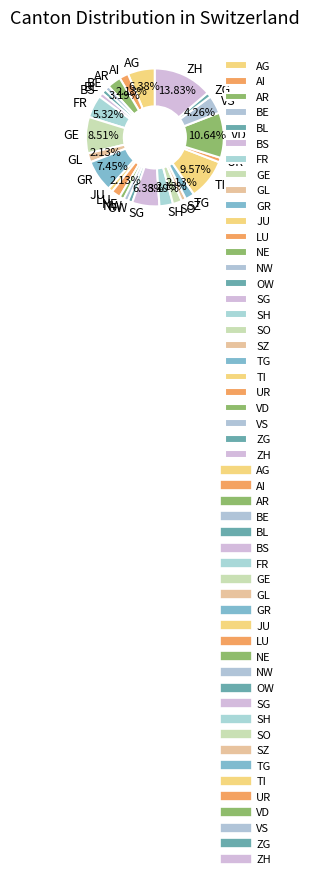

What percentage do FR and TI together represent?

14.9%